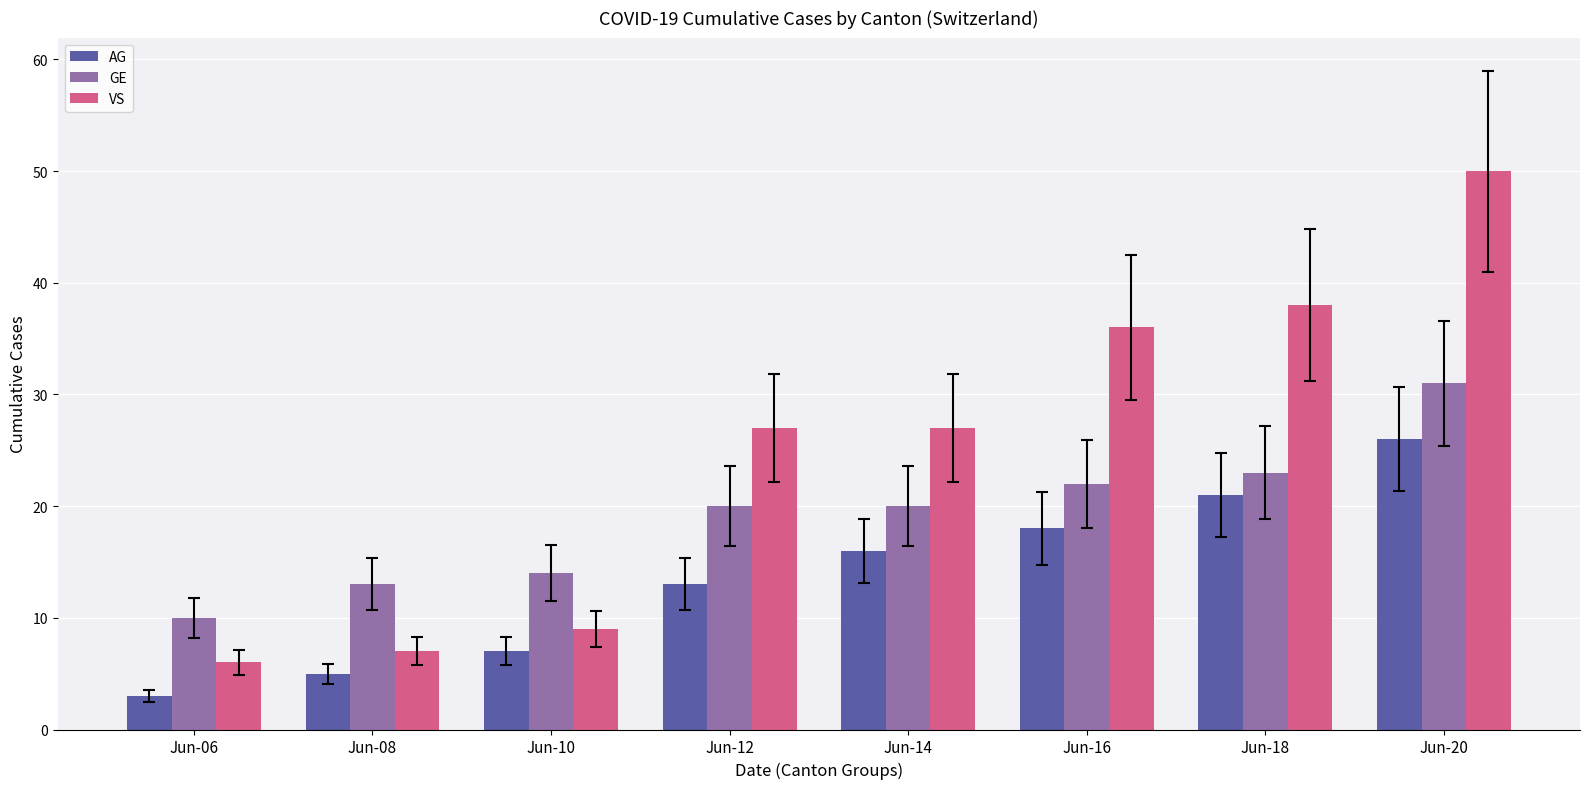

Which category has the highest value in the AG series?

Jun-20